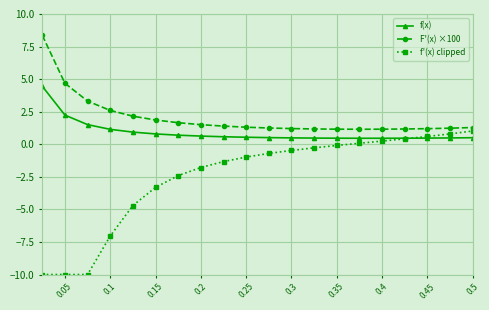

What is the difference between the second highest and second lowest values in the f(x) series?

1.8